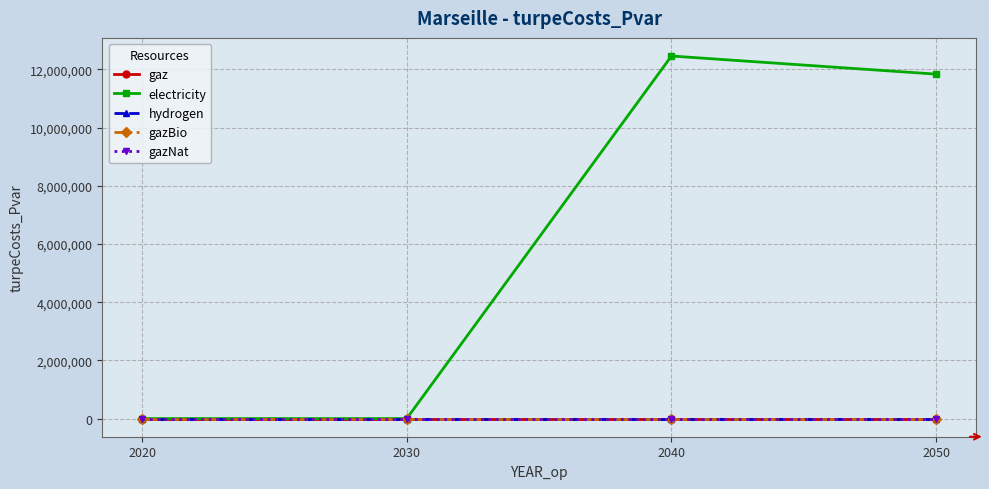

At which label does electricity first exceed 11835430?

2040